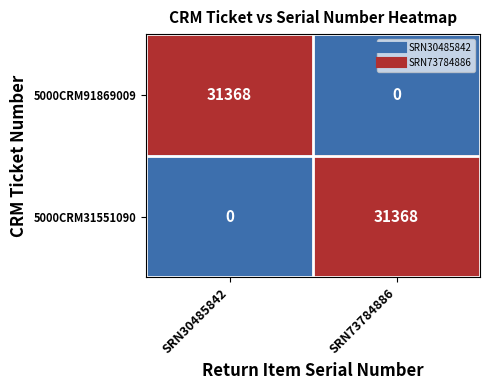

Count the number of categories in the chart.

2